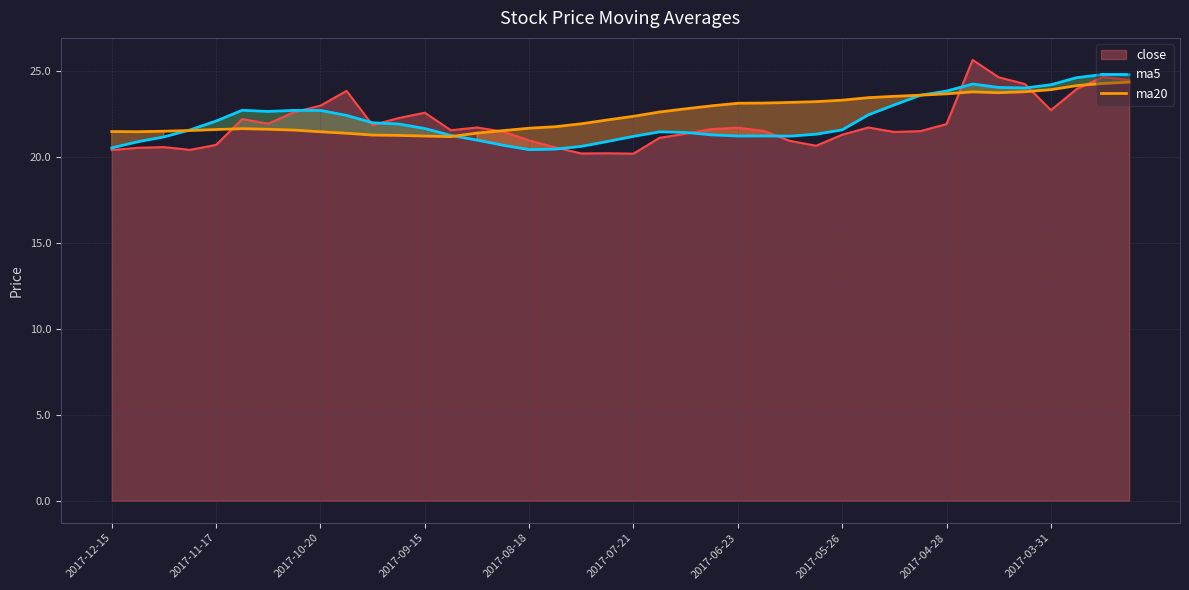

Which series has the largest range (max minus min)?

close